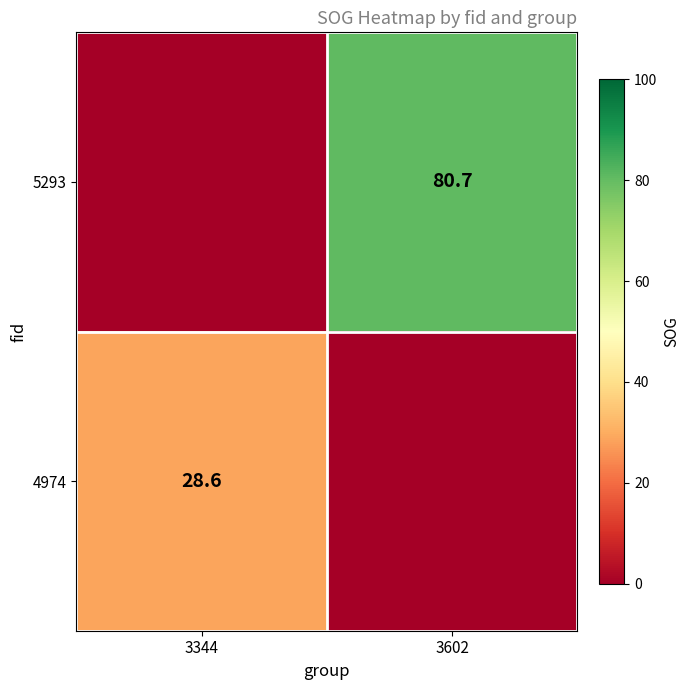

Is it true that 4974 equals 28.6 at 3344?

True